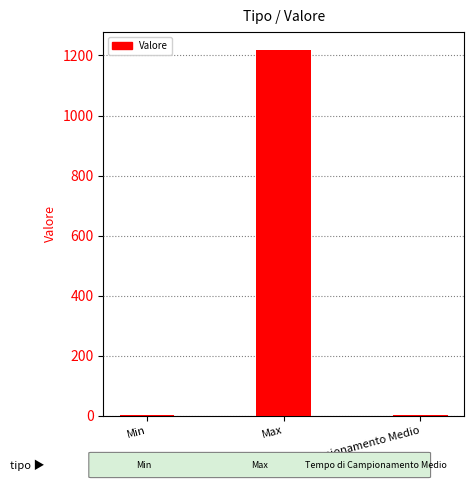

Are the bars horizontal?

No